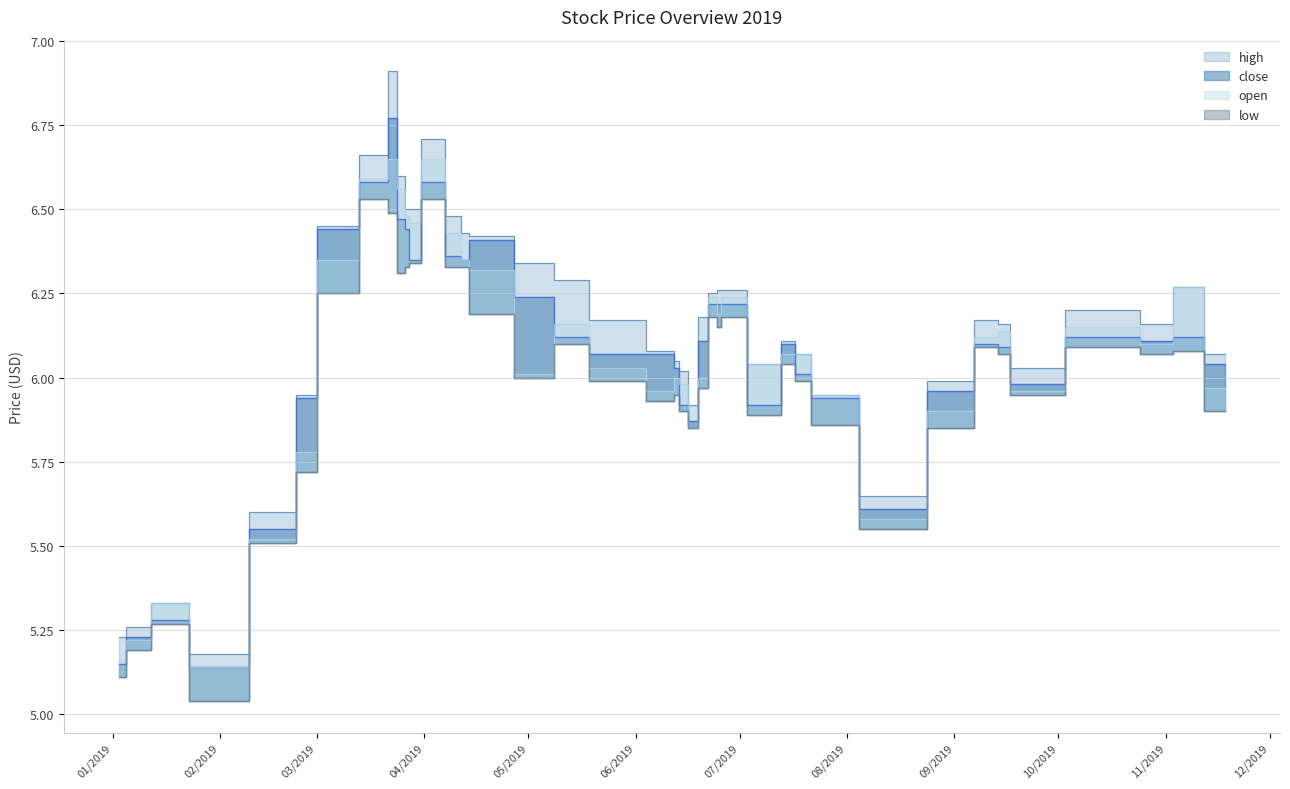

What is the difference between the second highest and second lowest values in the open series?

1.5